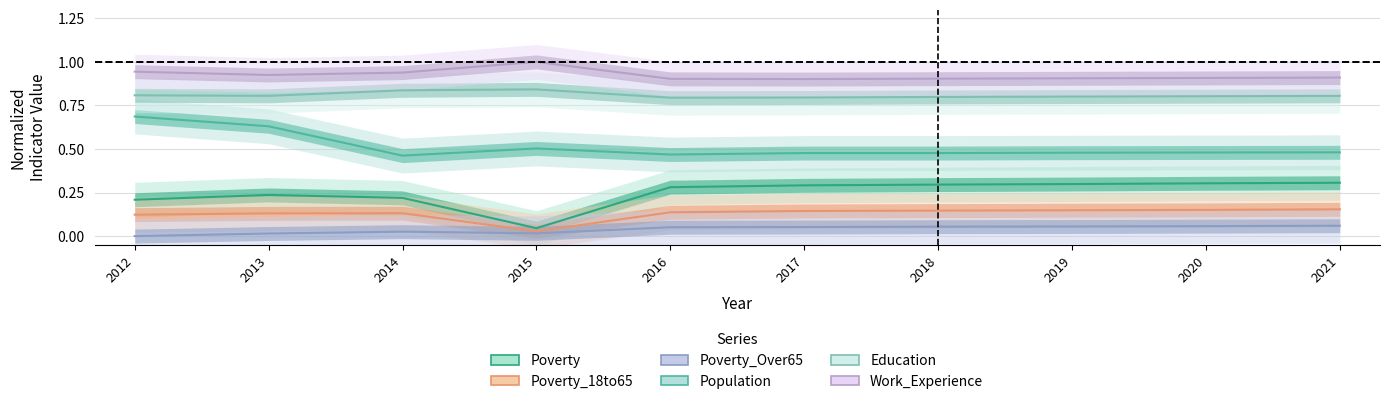

In Poverty_Over65, how many points are lower than both neighbors (excluding endpoints)?

1